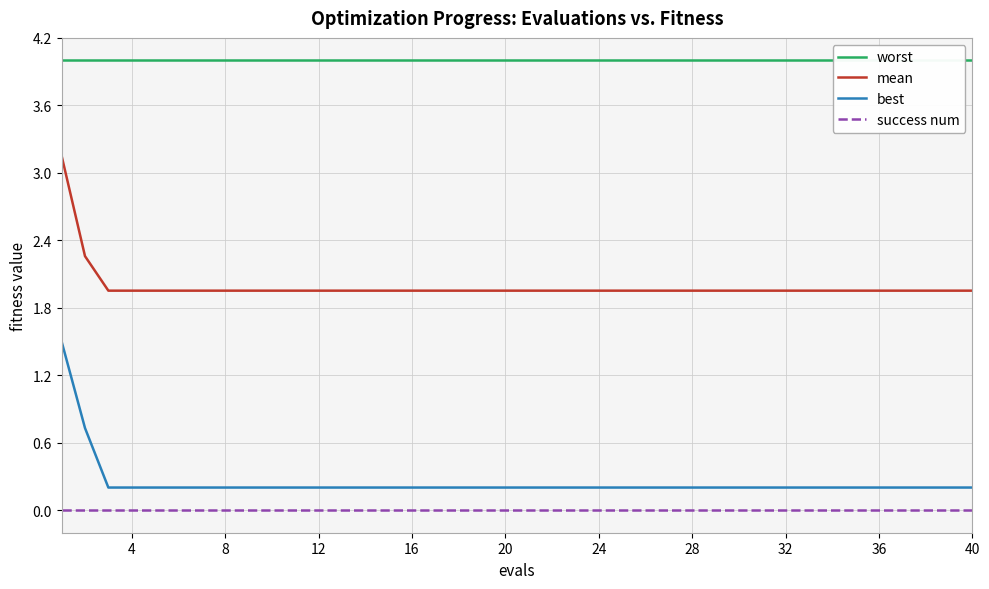

Rank the series by their maximum value, from lowest to highest.

success num, best, mean, worst